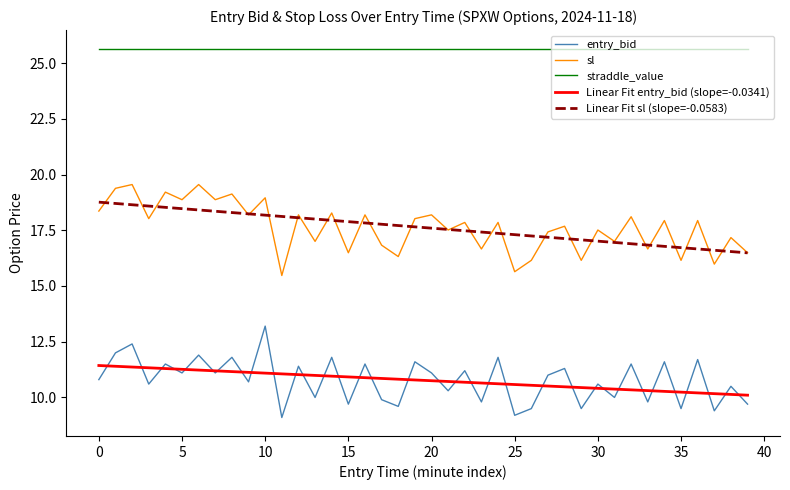

List the series in order of their peak value, highest first.

straddle_value, sl, Linear Fit sl (slope=-0.0583), entry_bid, Linear Fit entry_bid (slope=-0.0341)